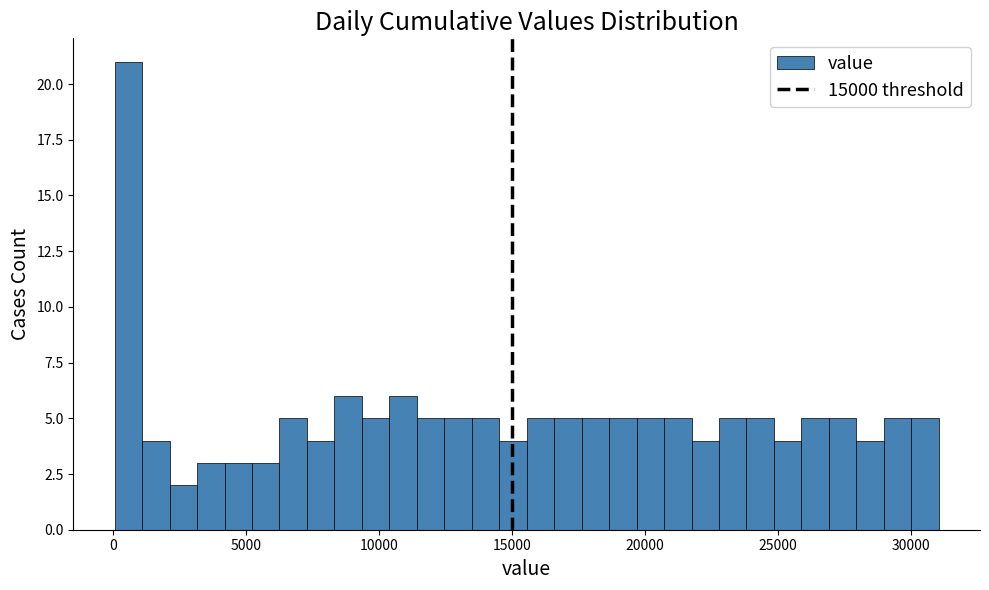

Read against the x-axis, roughly where is the centre of the tallest bar?

500